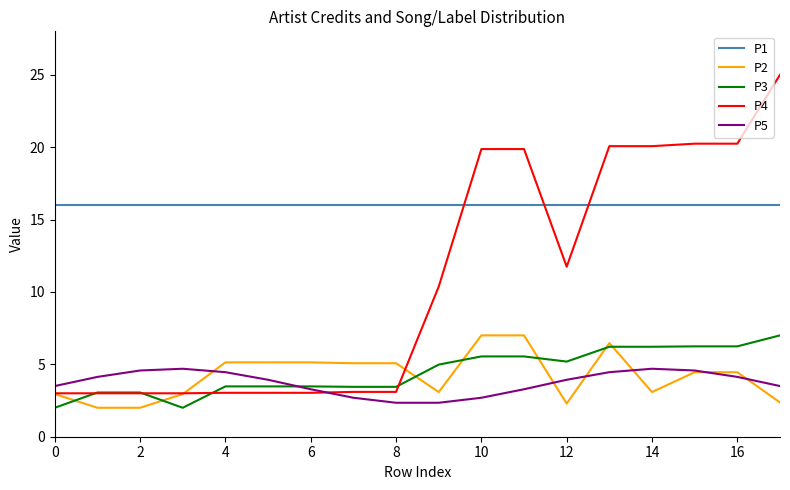

What is the maximum value shown in the chart?

25.0